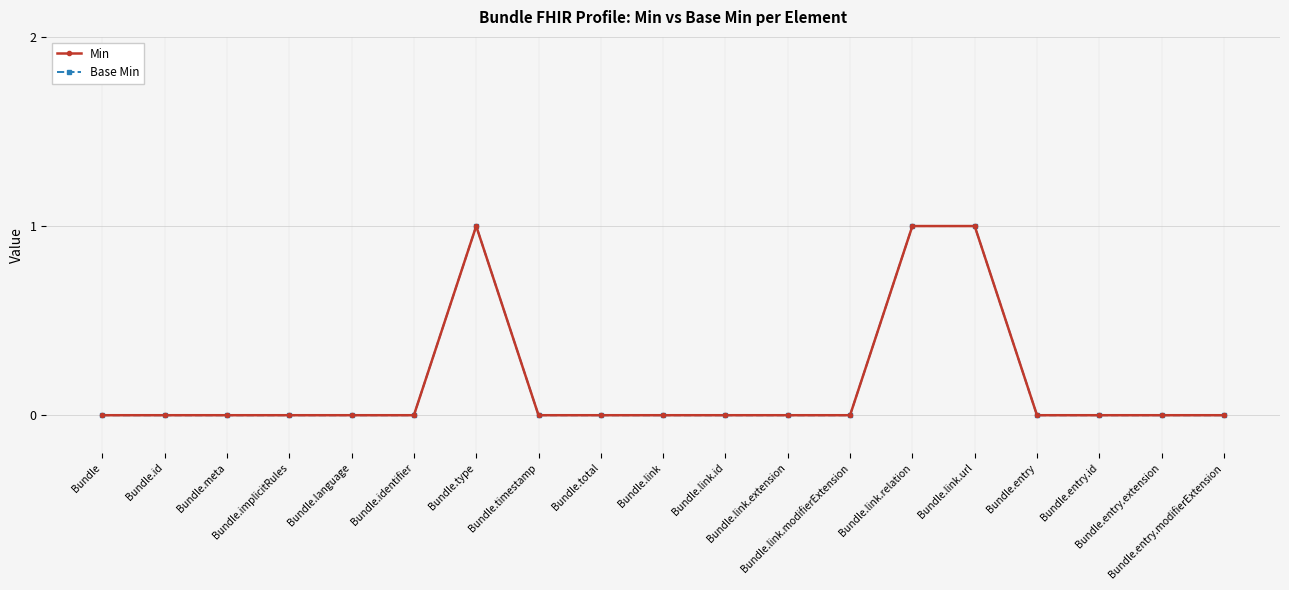

Is this an area chart (filled region under the line)?

No